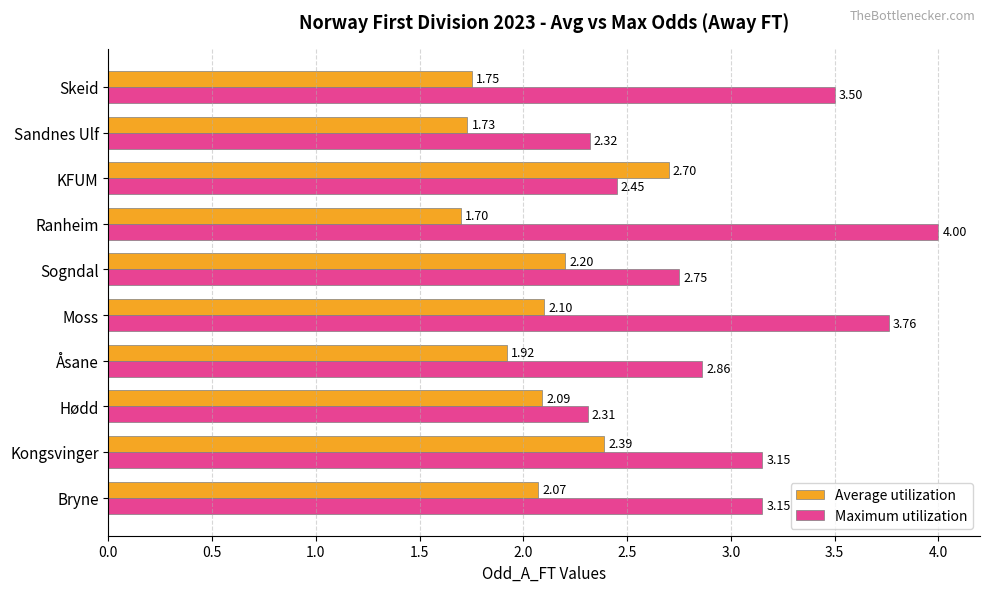

Is the value of Average utilization at Sogndal greater than the value of Maximum utilization at Hødd?

No